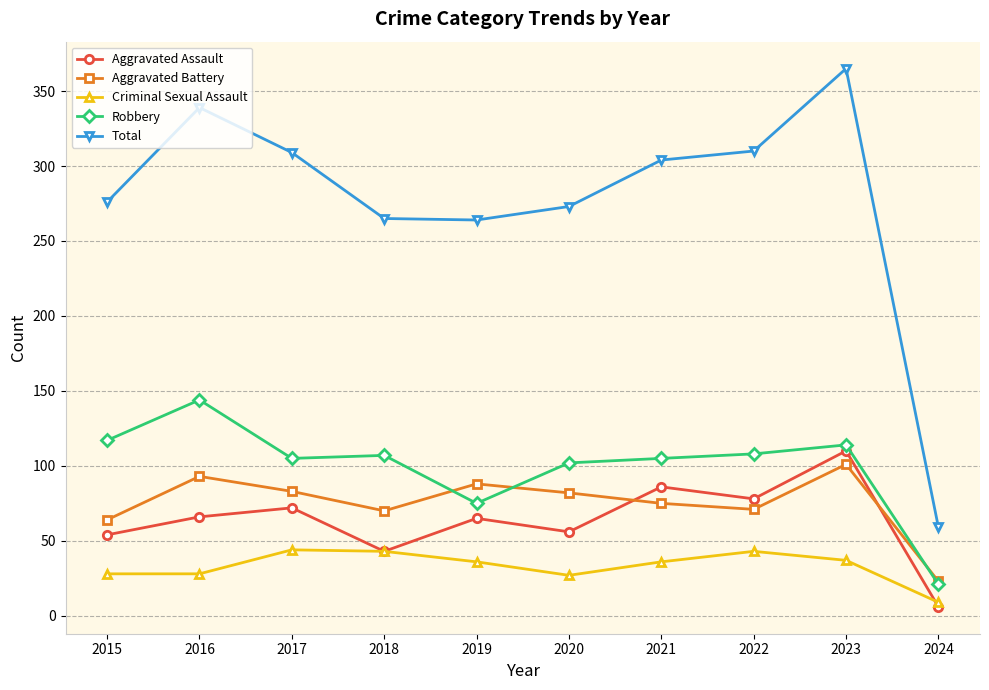

What is the difference between the highest and lowest values at 2018?

222